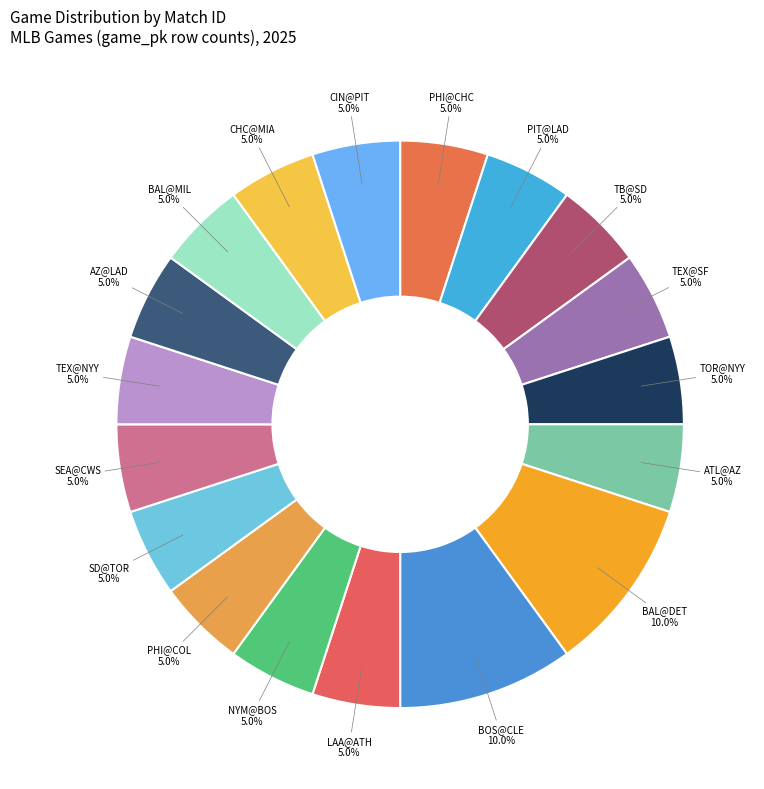

Count the number of slices in the pie.

18